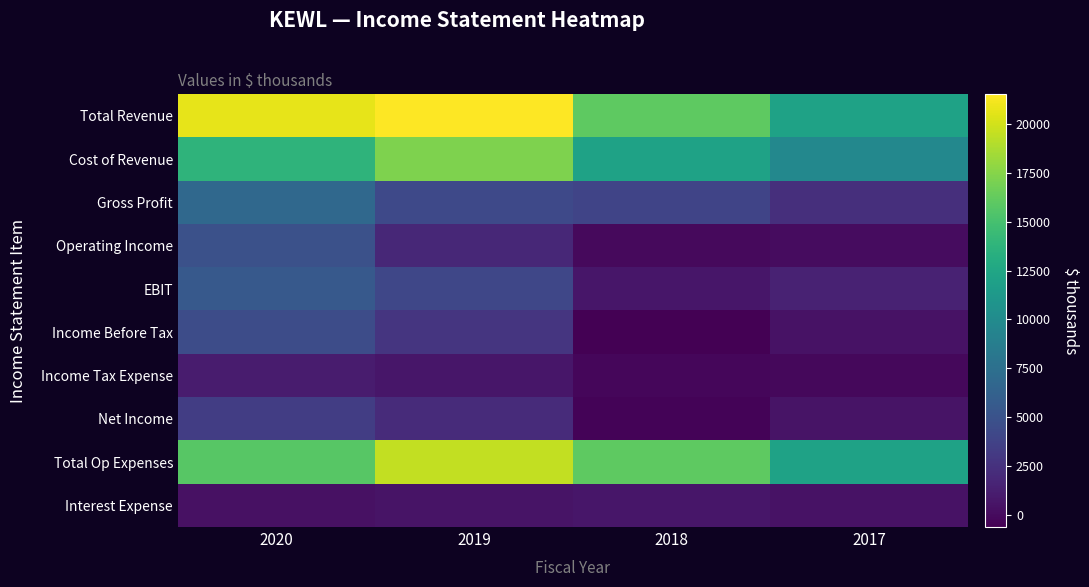

At how many categories does at least one series exceed 3080?

4